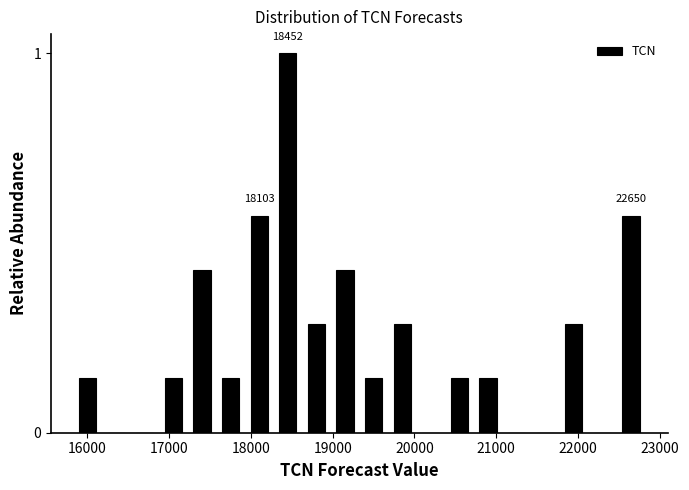

Around what value on the x-axis is the tallest bar? Give the approximate position of its centre, as read against the axis.

18500